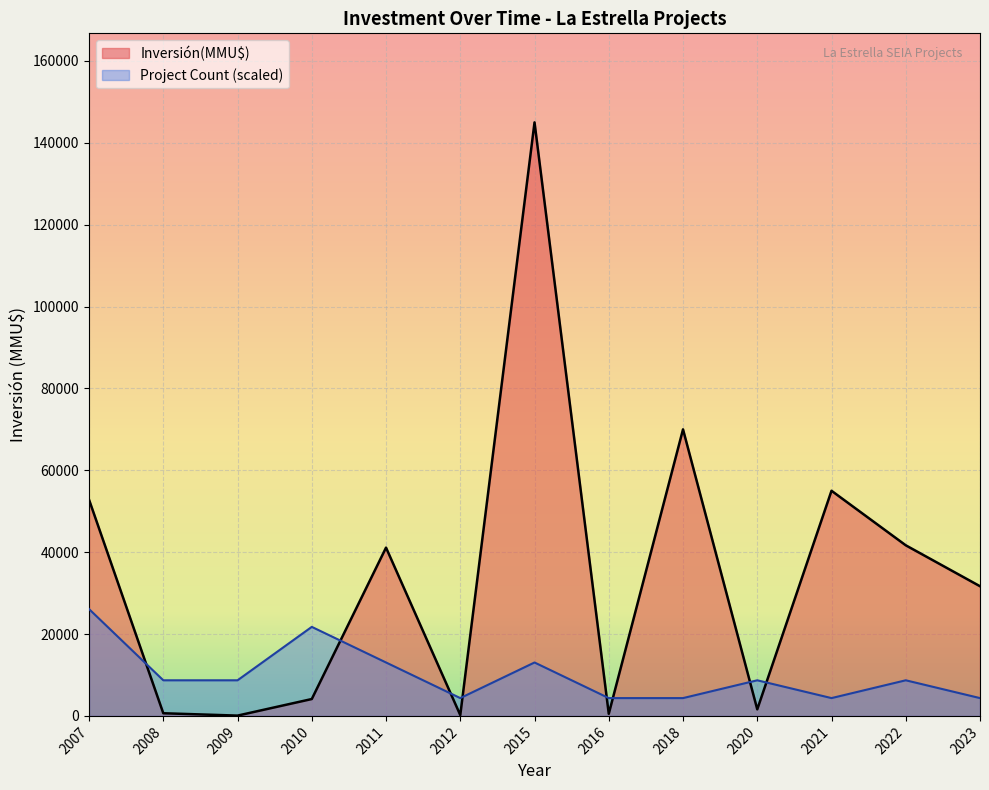

True or false: the data shows 35055 at 2021.

False